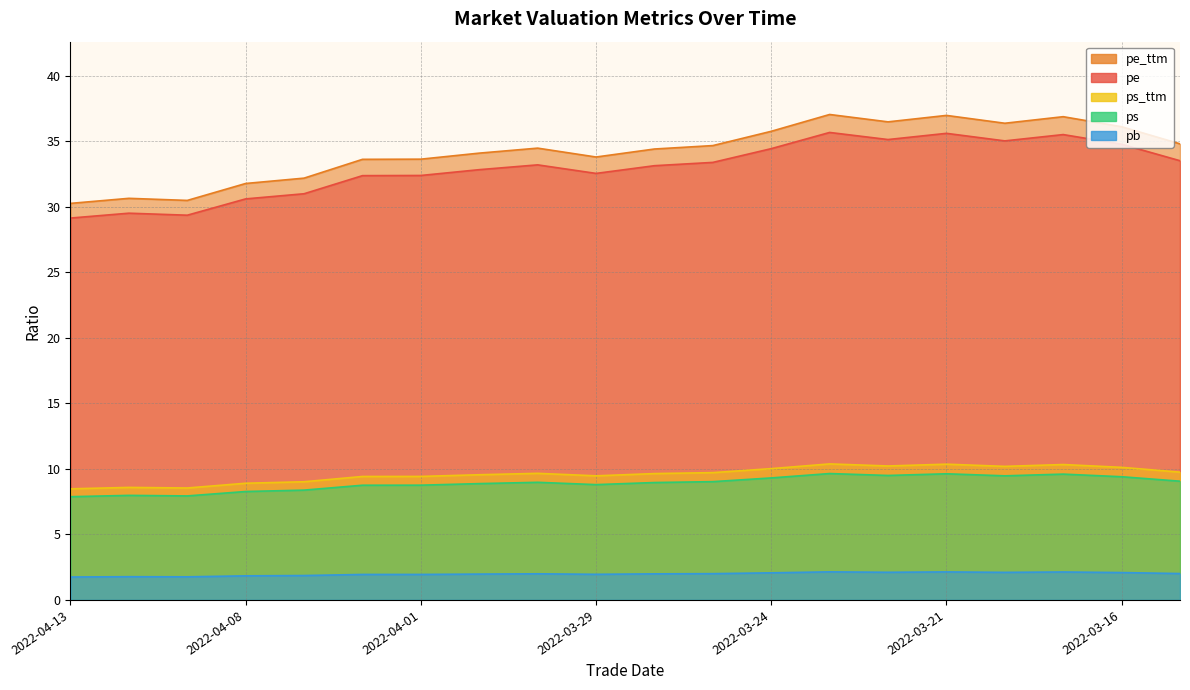

True or false: ps_ttm and pe_ttm cross at least once.

False